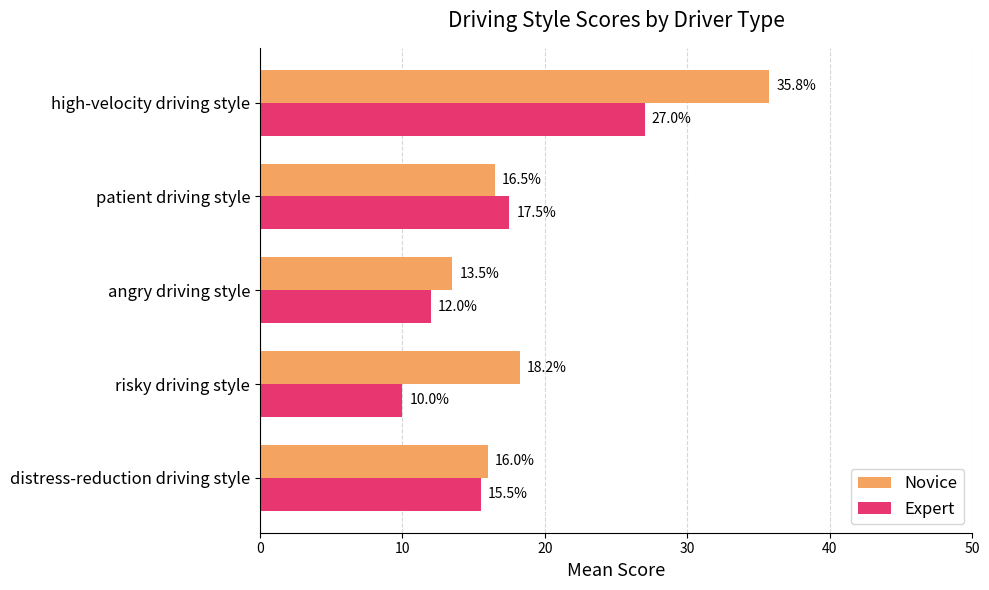

What value does the Expert series have at angry driving style?

12.0